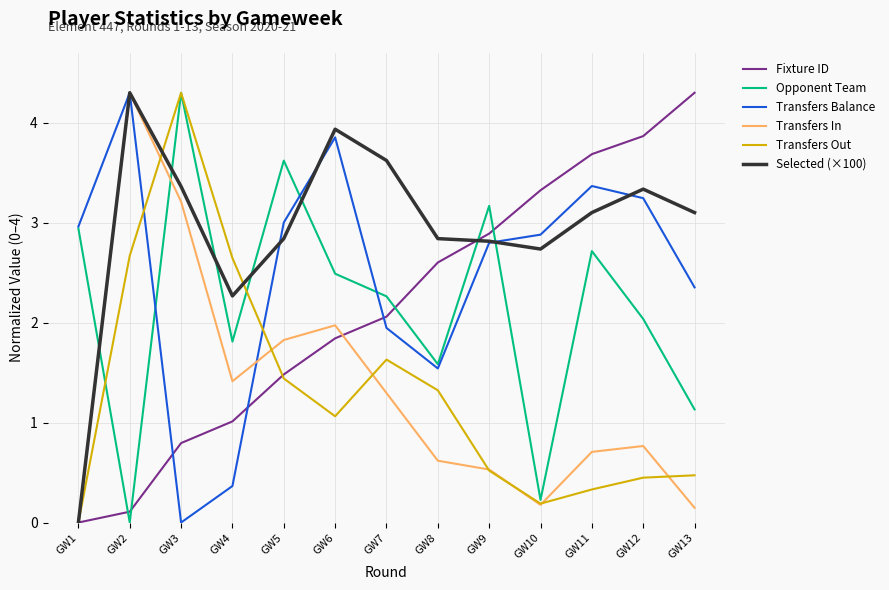

What is the difference between the maximum and minimum values in the Fixture ID series?

4.3